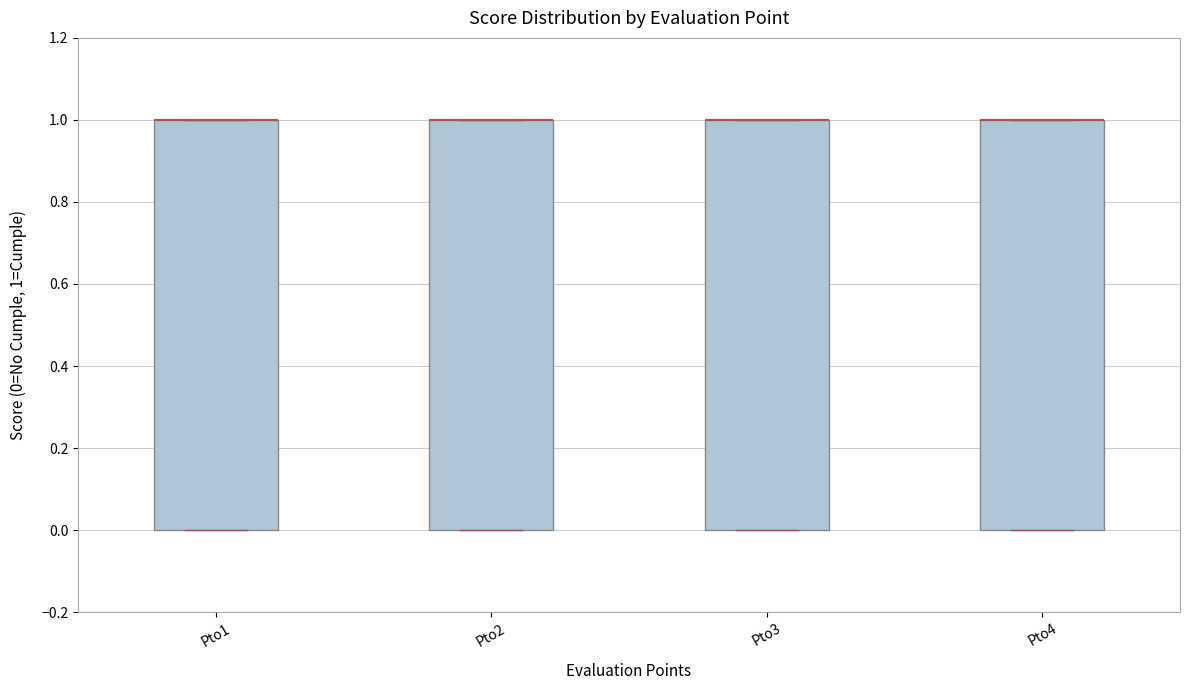

Reading left to right, transcribe this box plot: for each box, give where its median line is, the range the box spans, and where its two whiskers end, as read against the y-axis. The values are not printed on the chart, so give them approximately, as read against the axis.

Pto1: median 1 (drawn on the box's upper edge), box 0 to 1, whiskers 0 to 1
Pto2: median 1 (drawn on the box's upper edge), box 0 to 1, whiskers 0 to 1
Pto3: median 1 (drawn on the box's upper edge), box 0 to 1, whiskers 0 to 1
Pto4: median 1 (drawn on the box's upper edge), box 0 to 1, whiskers 0 to 1